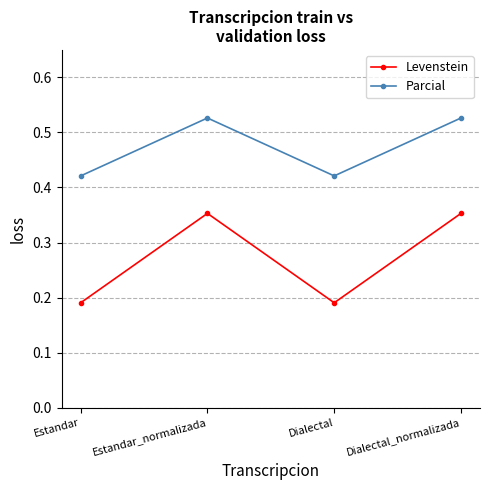

True or false: Levenstein has a value of 0.1 at Estandar.

False